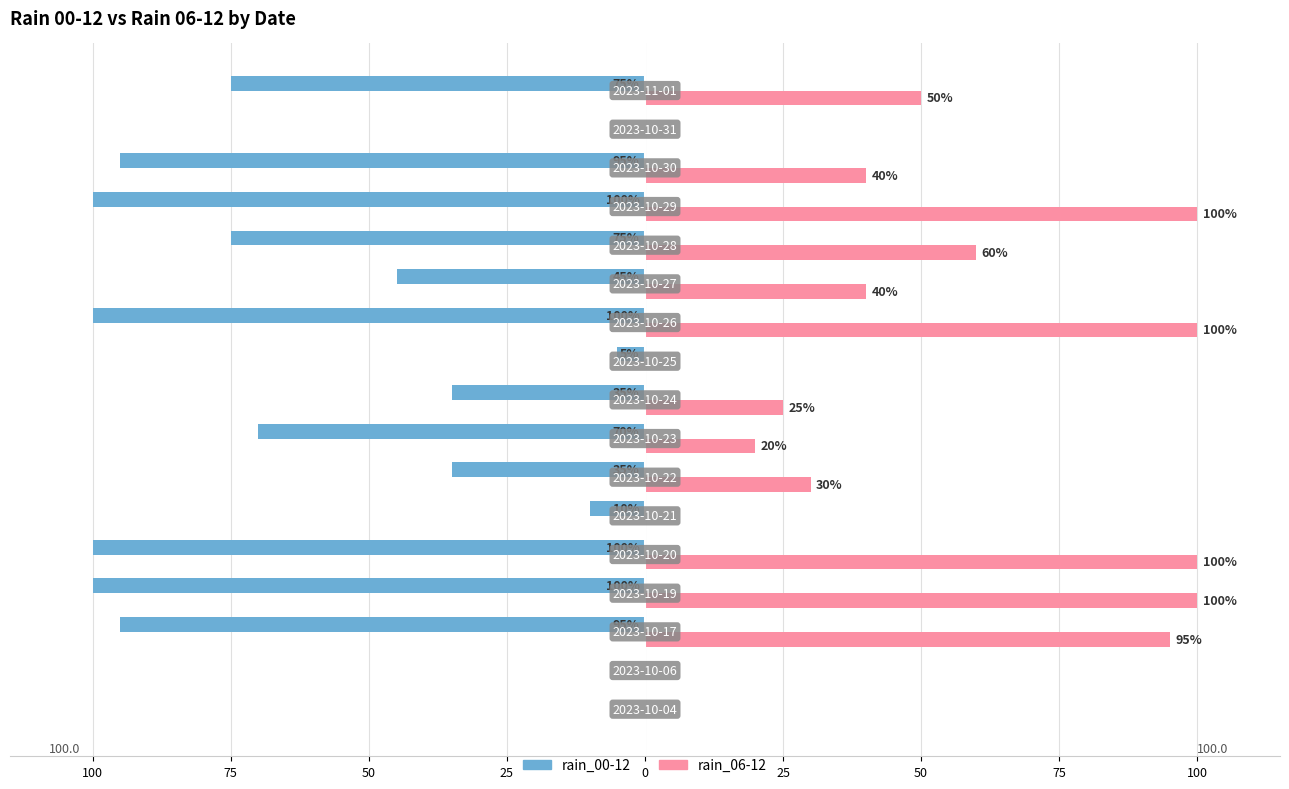

What are all the series names shown in the legend?

rain_00-12, rain_06-12